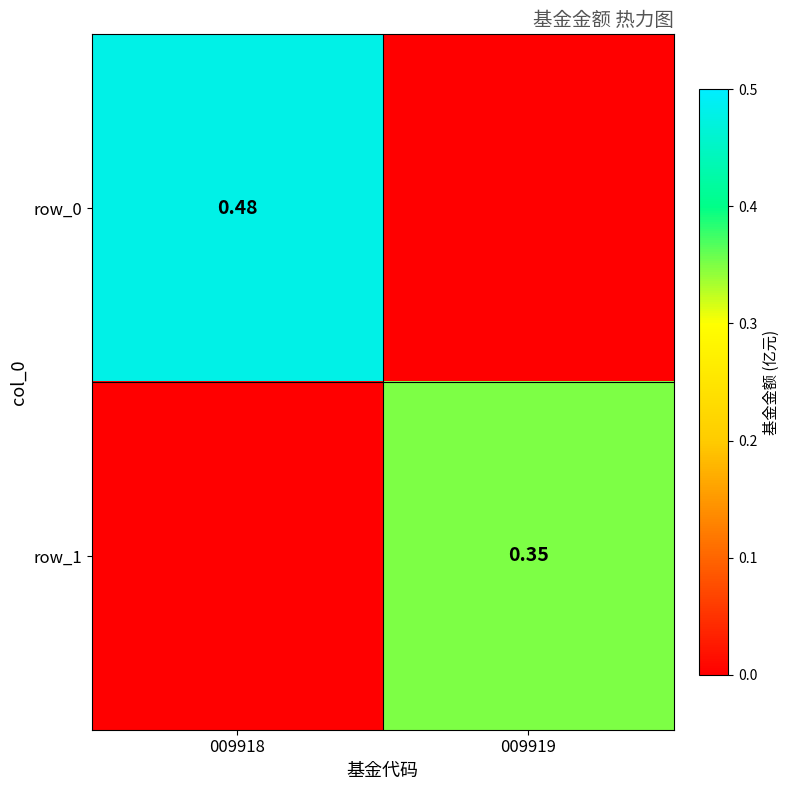

At which label is row_1 closest to 0?

009918